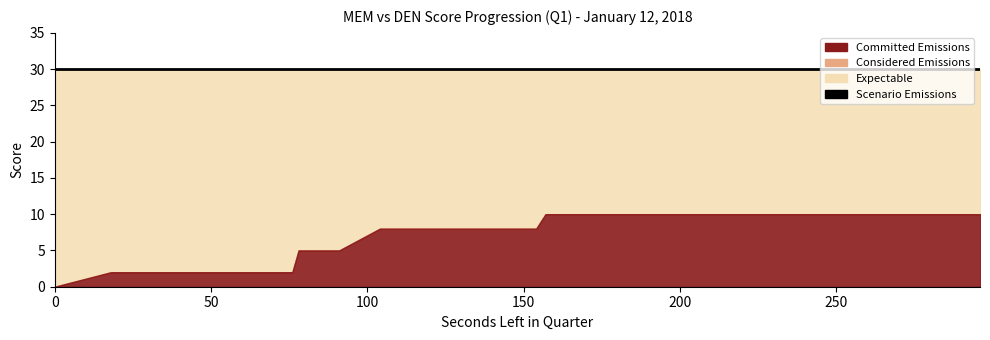

True or false: AwayScore and HomeScore cross at least once.

False